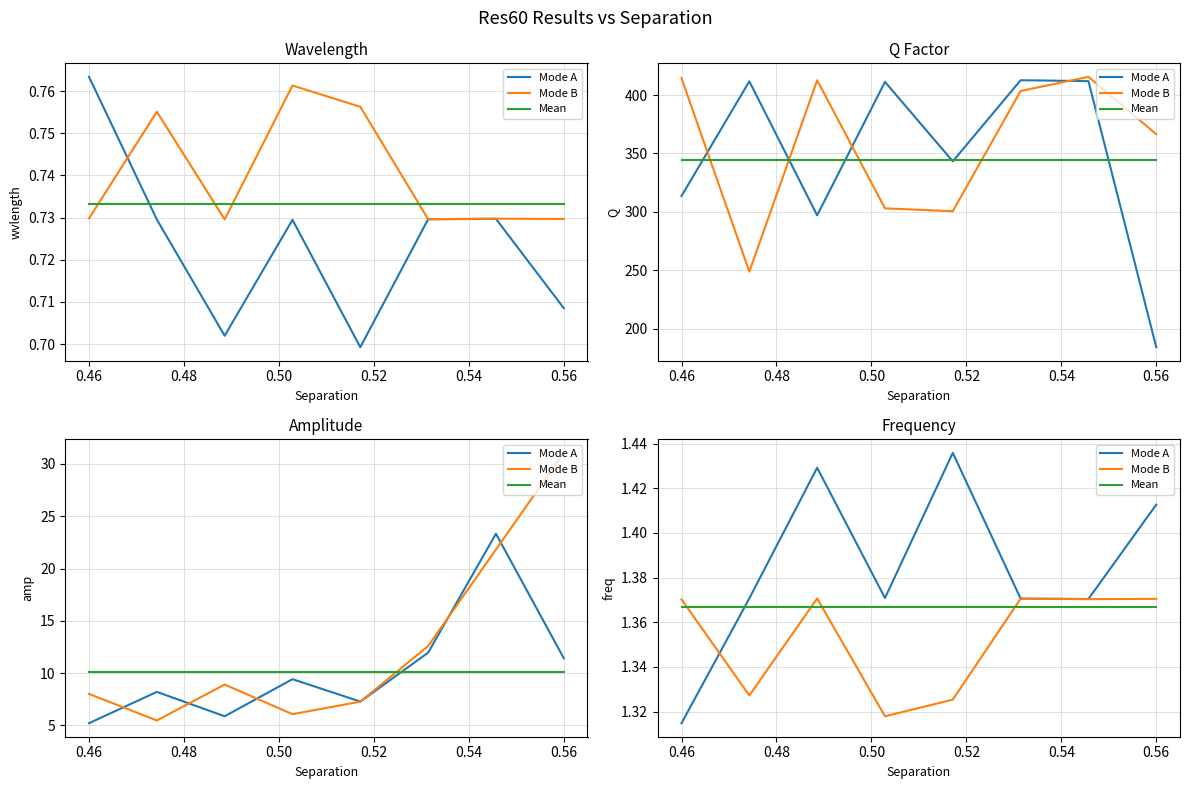

Reading left to right, transcribe all the data shown in this chart.

Mode A: 1.3	1.4	1.4	1.4	1.4	1.4	1.4	1.4
Mode B: 1.4	1.3	1.4	1.3	1.3	1.4	1.4	1.4
Mean: 1.4	1.4	1.4	1.4	1.4	1.4	1.4	1.4